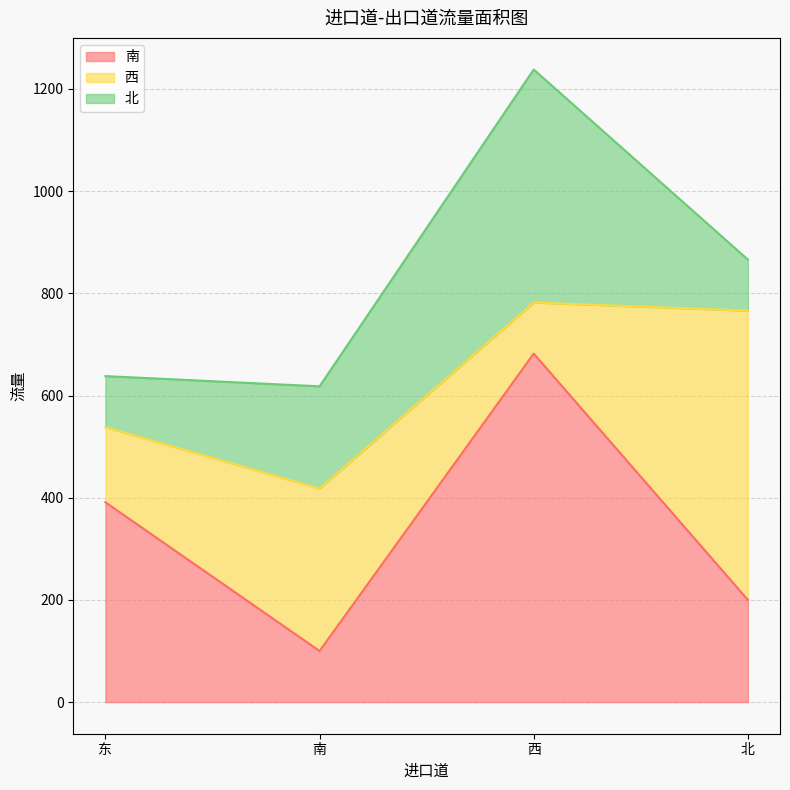

What is the difference between the highest and lowest values at 南?

218